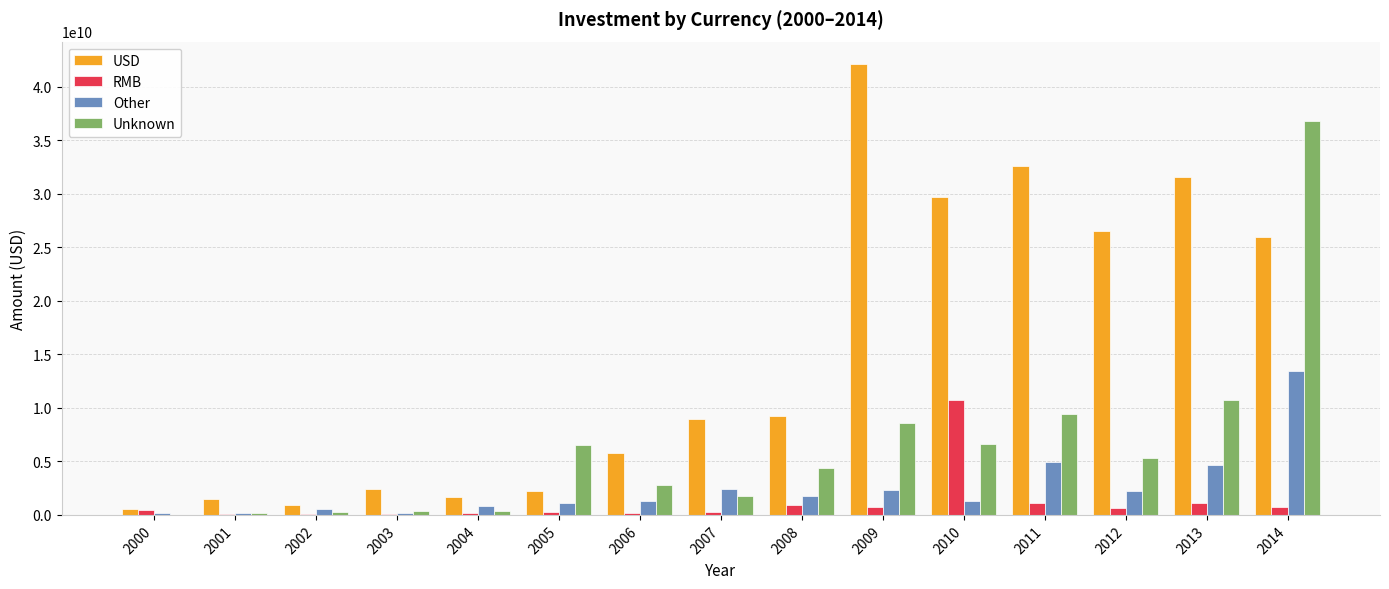

Where is Unknown nearest to the value 18406537327?

2013